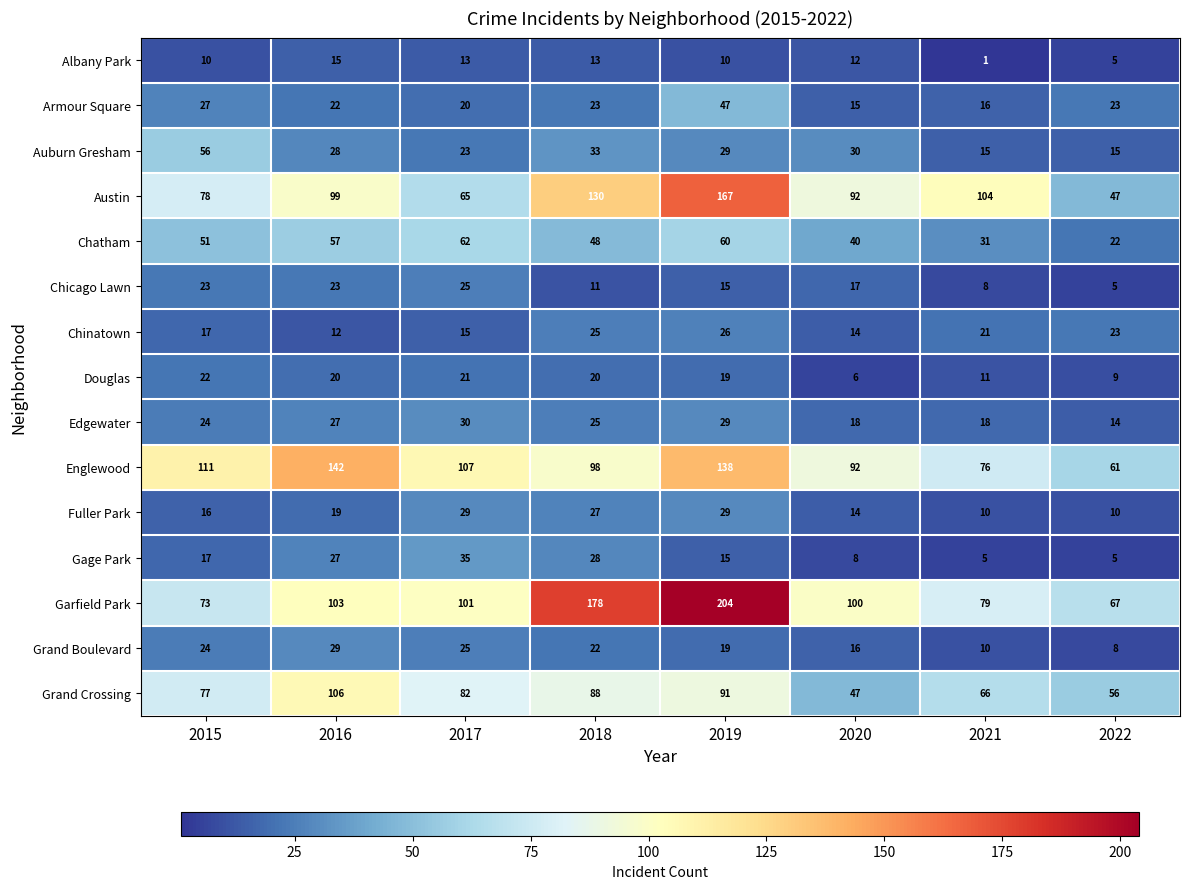

Which series changed the most between 2019 and 2022?

Garfield Park